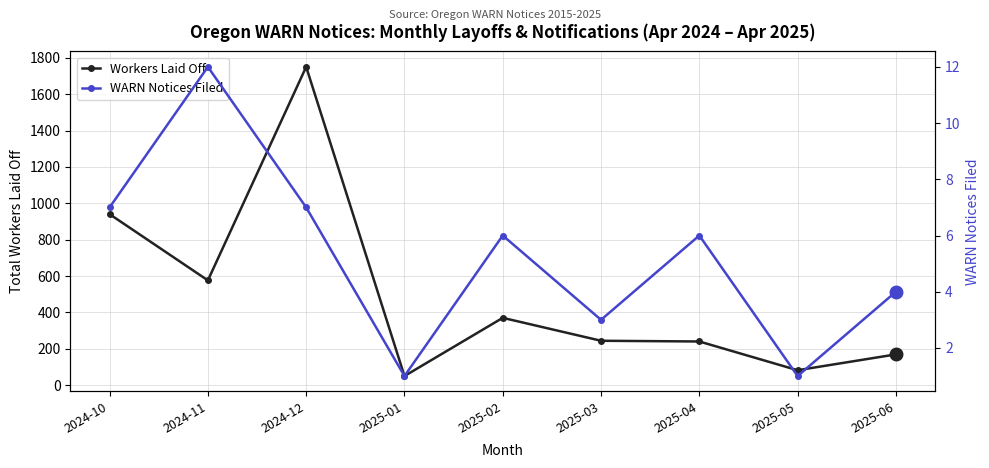

What is the approximate value of Workers Laid Off at 2024-11?

576